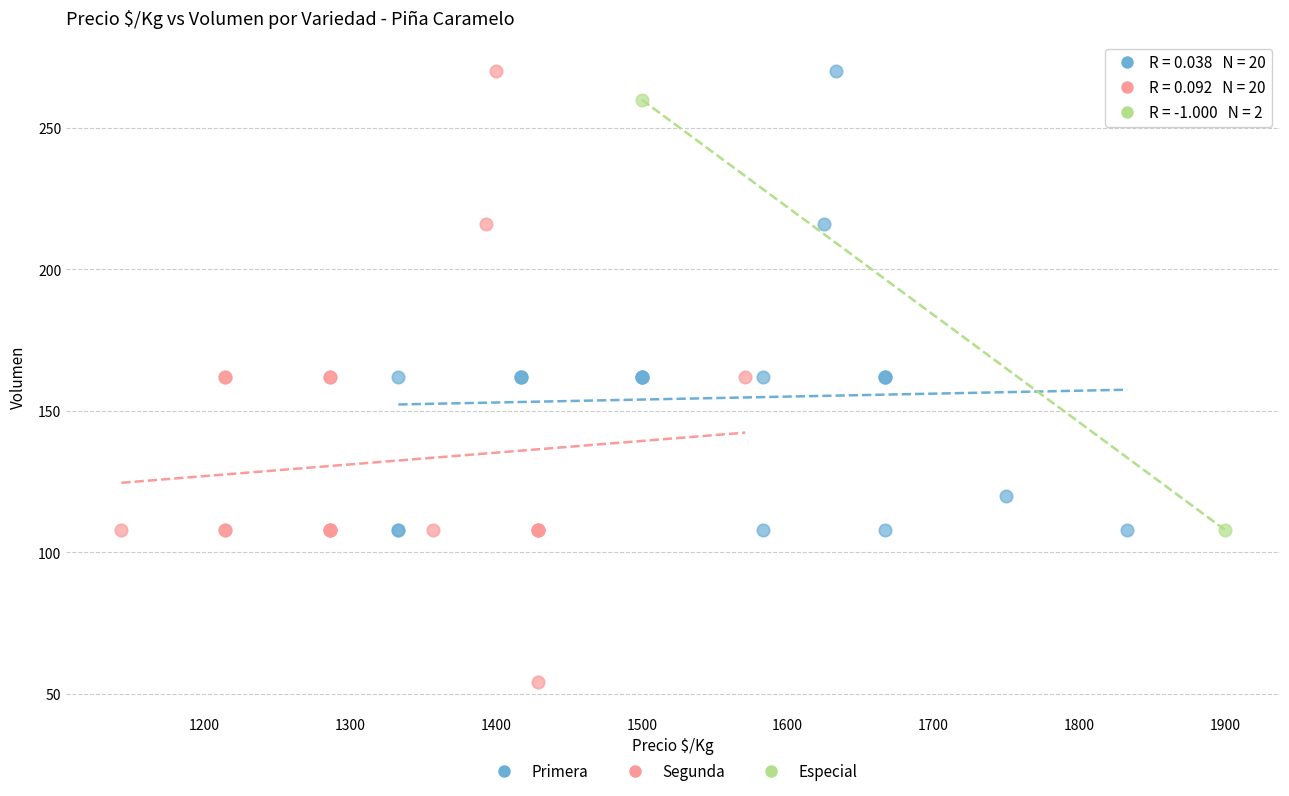

What are all the series names shown in the legend?

Primera, Segunda, Especial